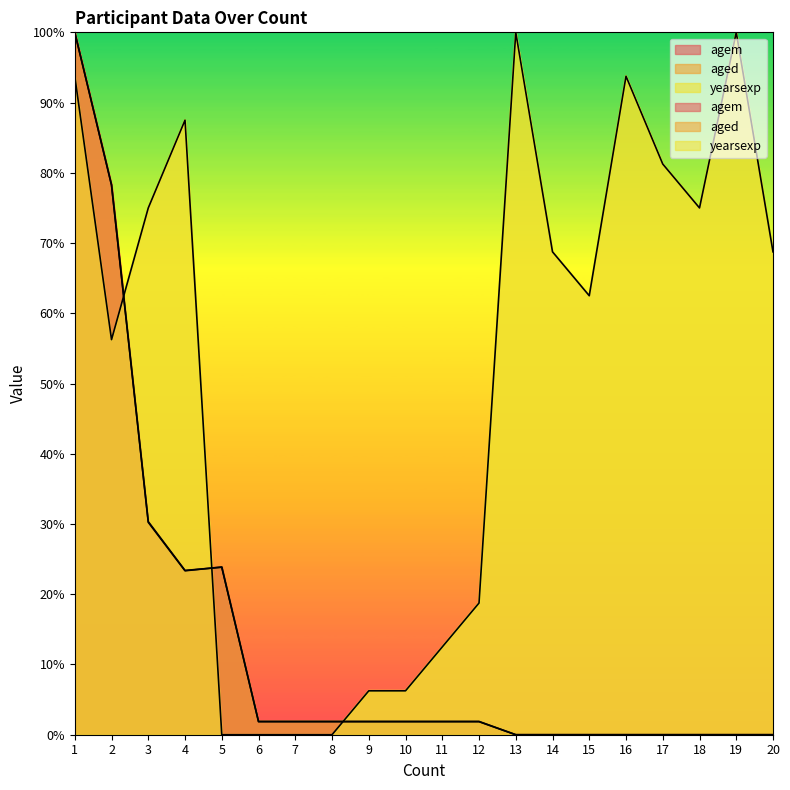

What is the total value across all series at 11?

16.2